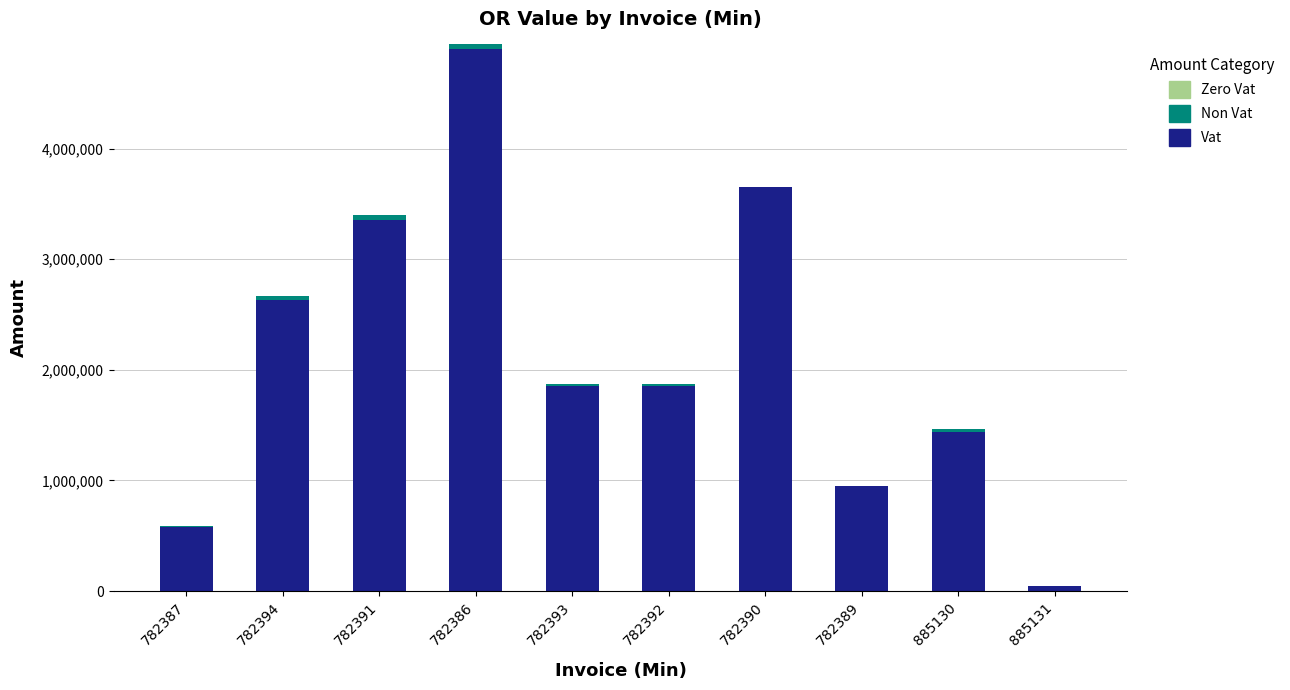

Is it true that Vat equals 1416329.8 at 782389?

False